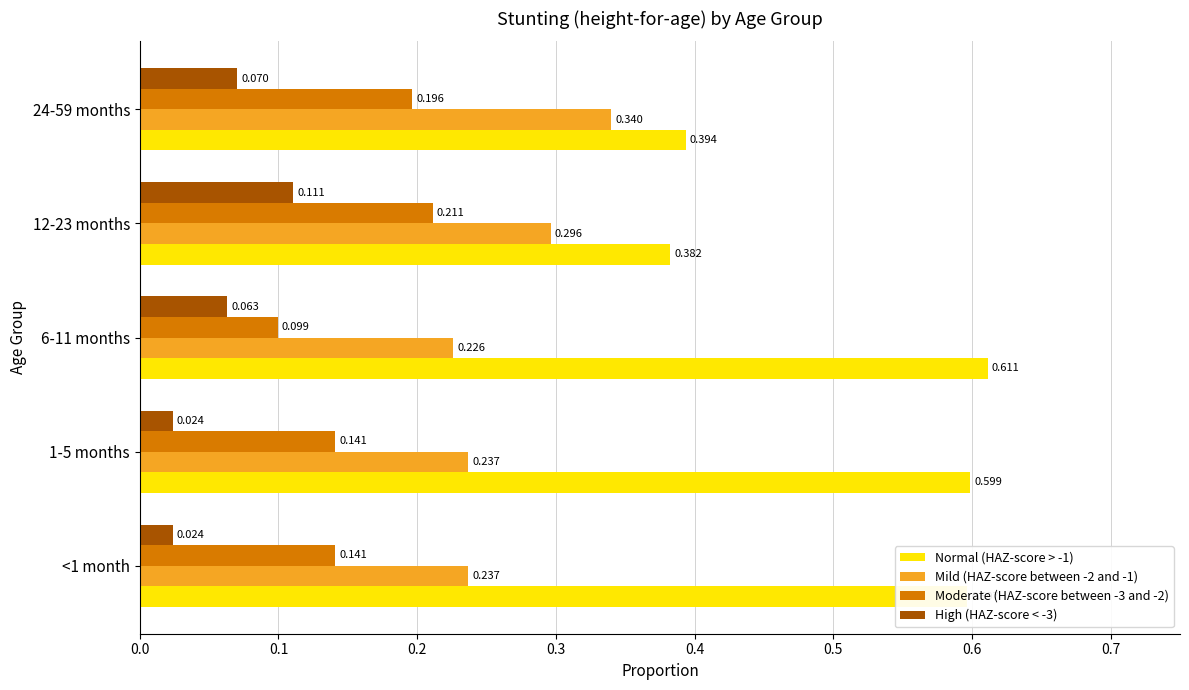

Is the value of Moderate (HAZ-score between -3 and -2) at 24-59 months greater than the value of Mild (HAZ-score between -2 and -1) at 24-59 months?

No